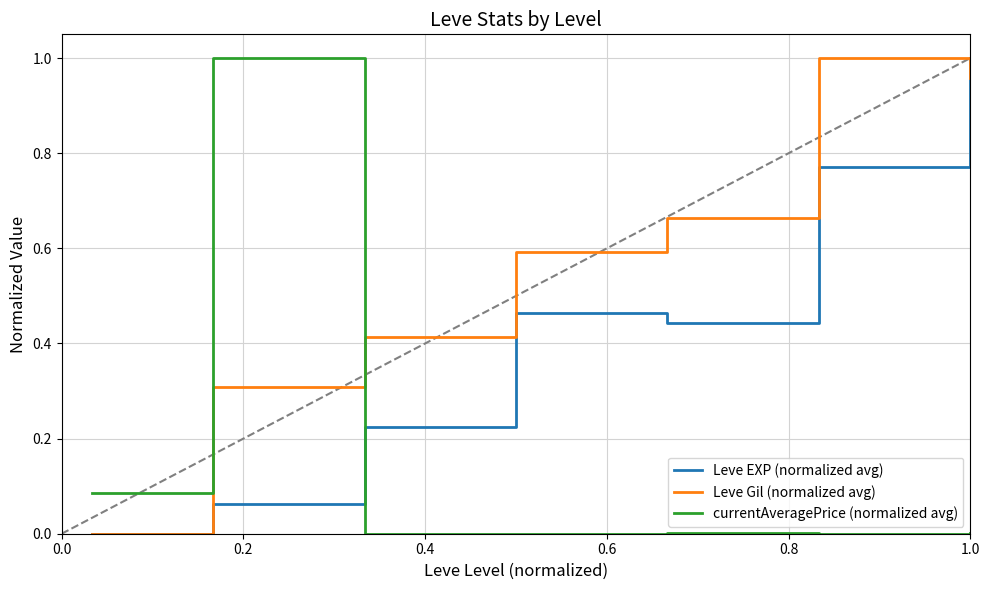

Rank the series by their average value, from lowest to highest.

currentAveragePrice (normalized avg), Leve EXP (normalized avg), Leve Gil (normalized avg)